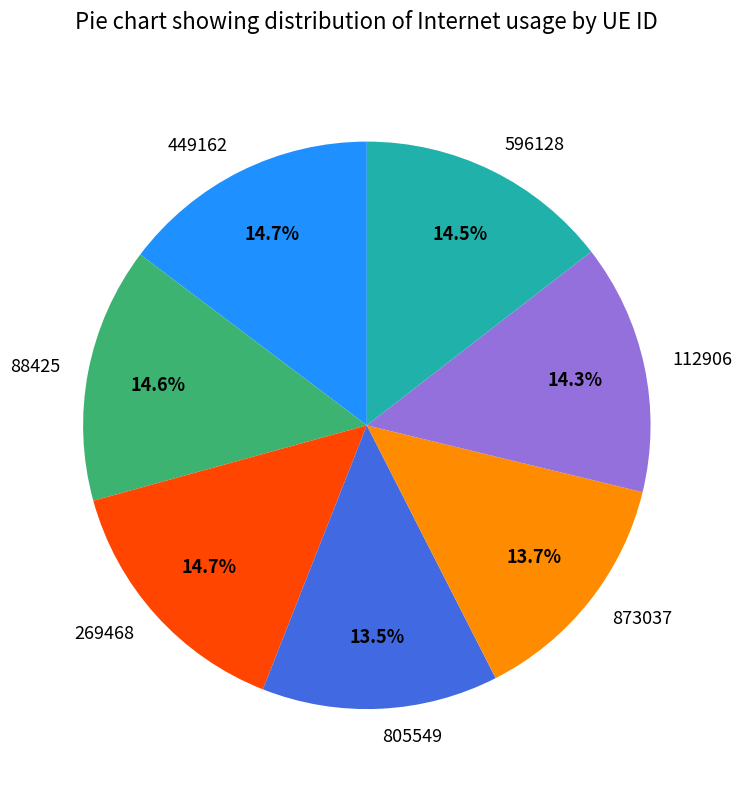

True or false: 449162 accounts for 15% of the total.

True